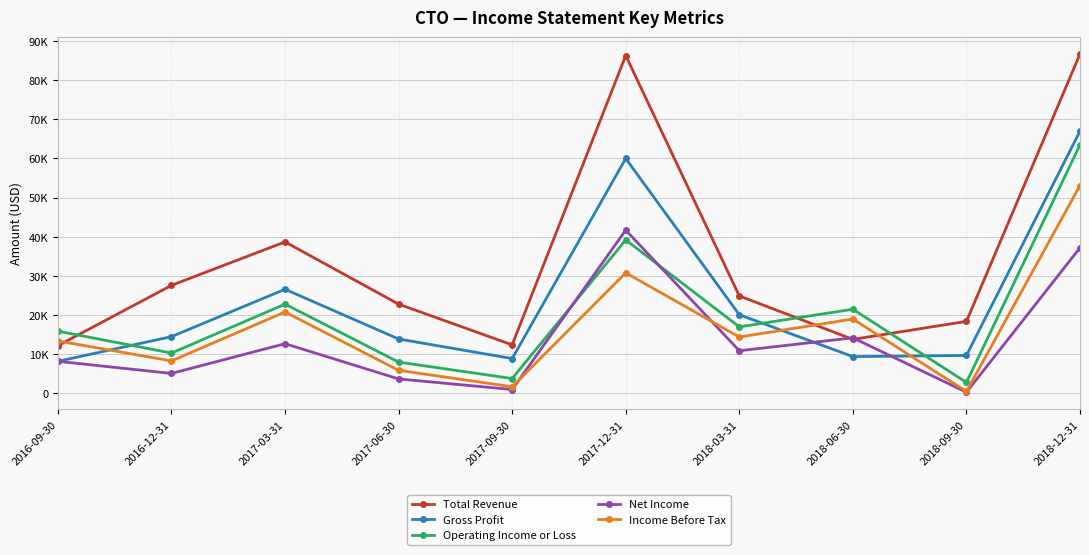

What is the spread (max minus min) of values at 2017-09-30?

11400